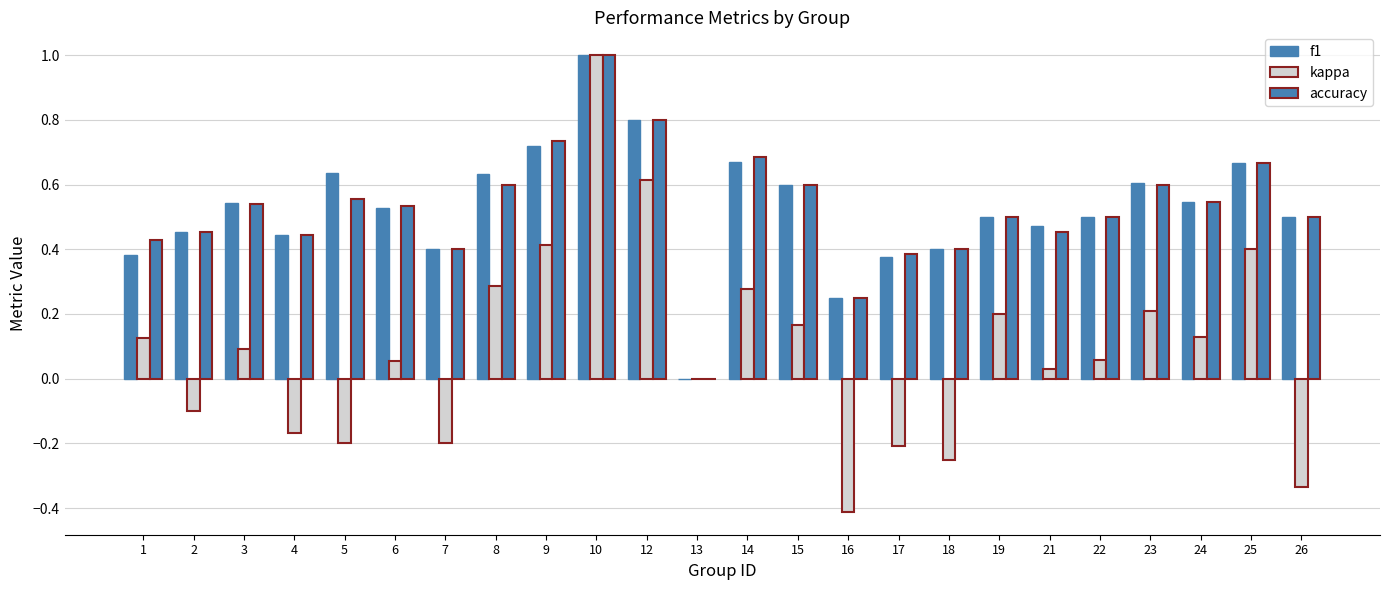

What is the difference between the maximum and second lowest values in the kappa series?

1.3